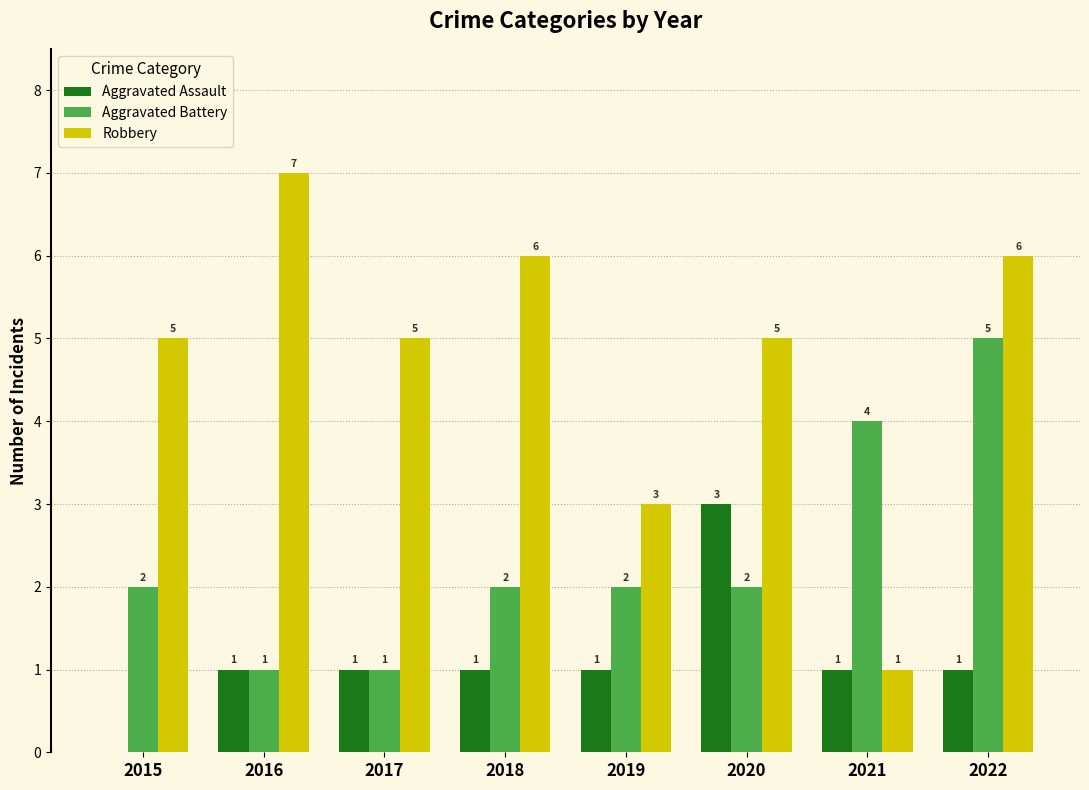

The Aggravated Assault series shows 3 at 2020. True or false?

True